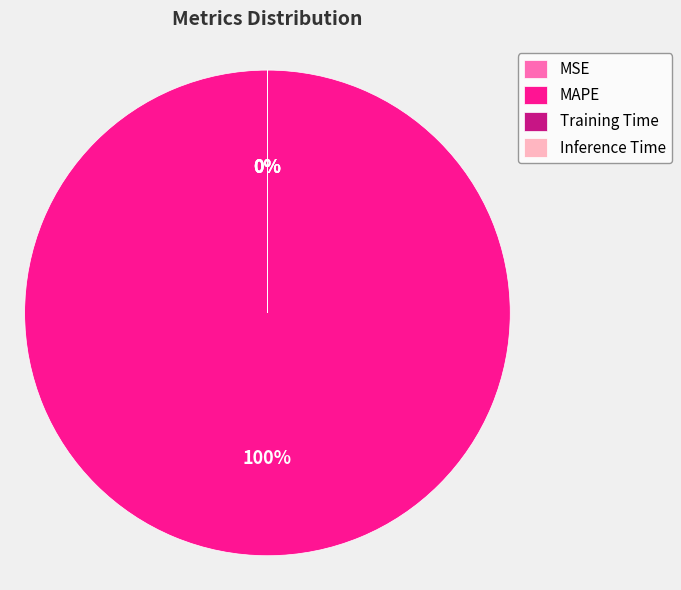

Which category accounts for the majority?

MAPE